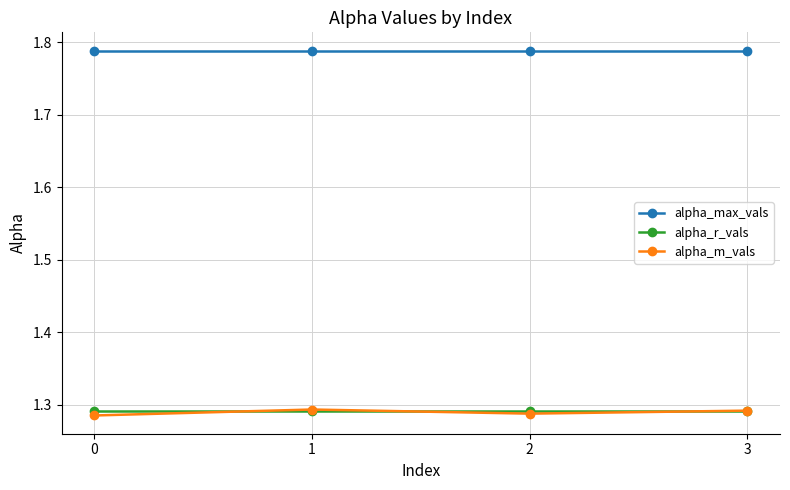

True or false: alpha_m_vals has a value of 2.1 at 2.

False